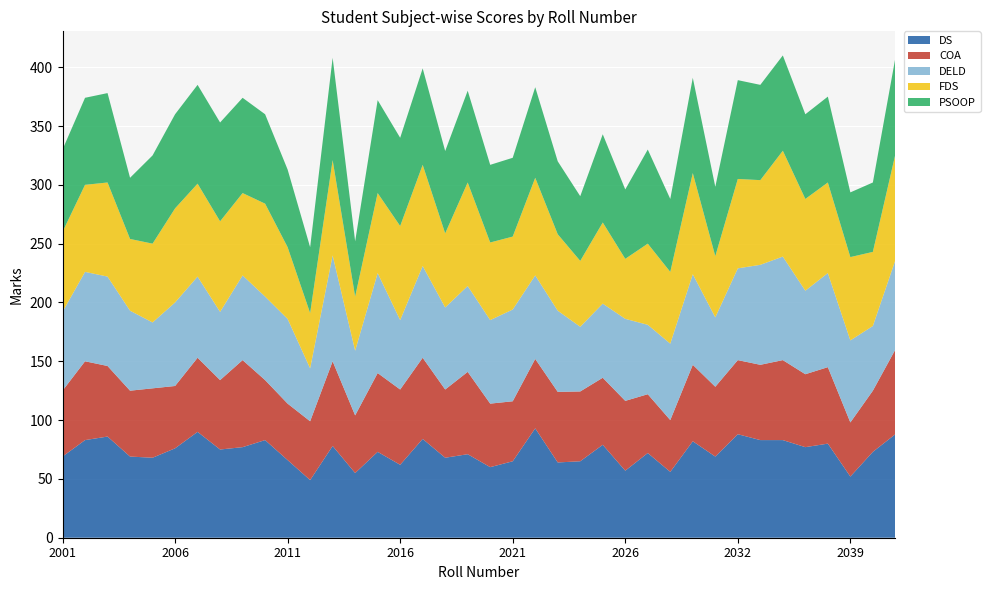

What is the highest value of the DS series?

93.0